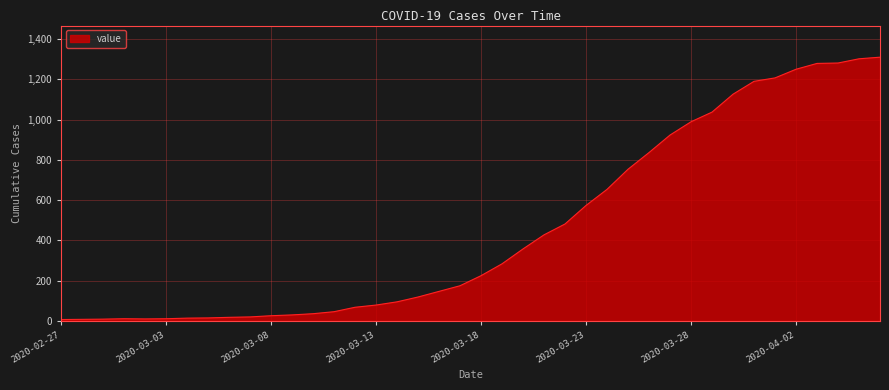

What is the difference between the maximum and minimum values?

1304